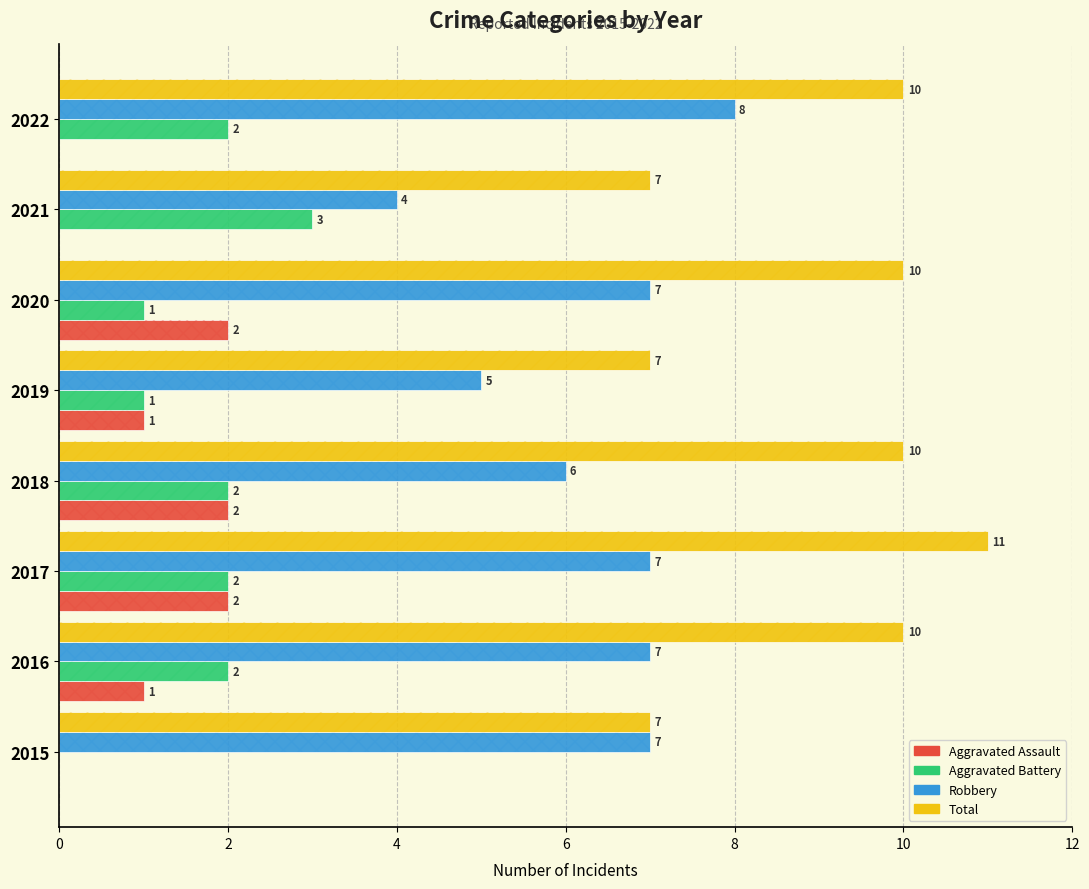

How many distinct data groups are displayed?

4